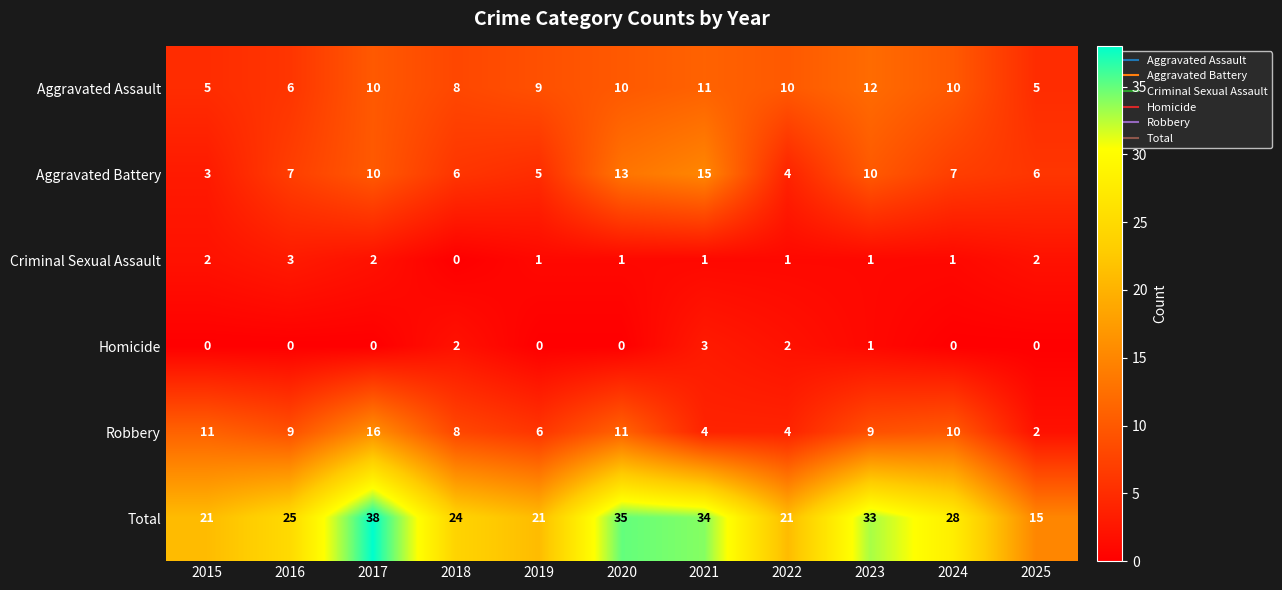

Count the number of data series in this chart.

6